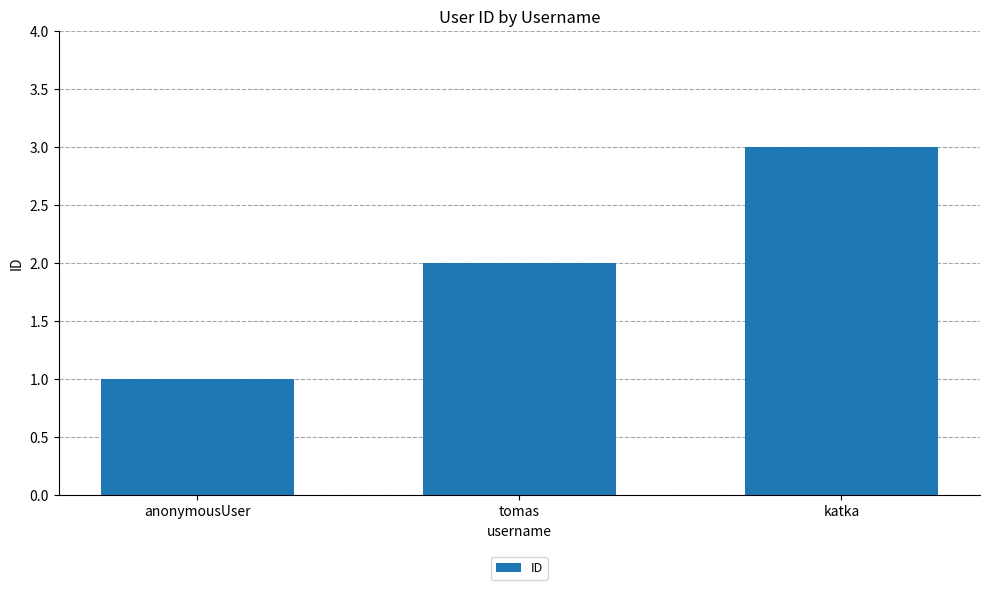

Reading left to right, what are all the values shown in this chart?

1	2	3